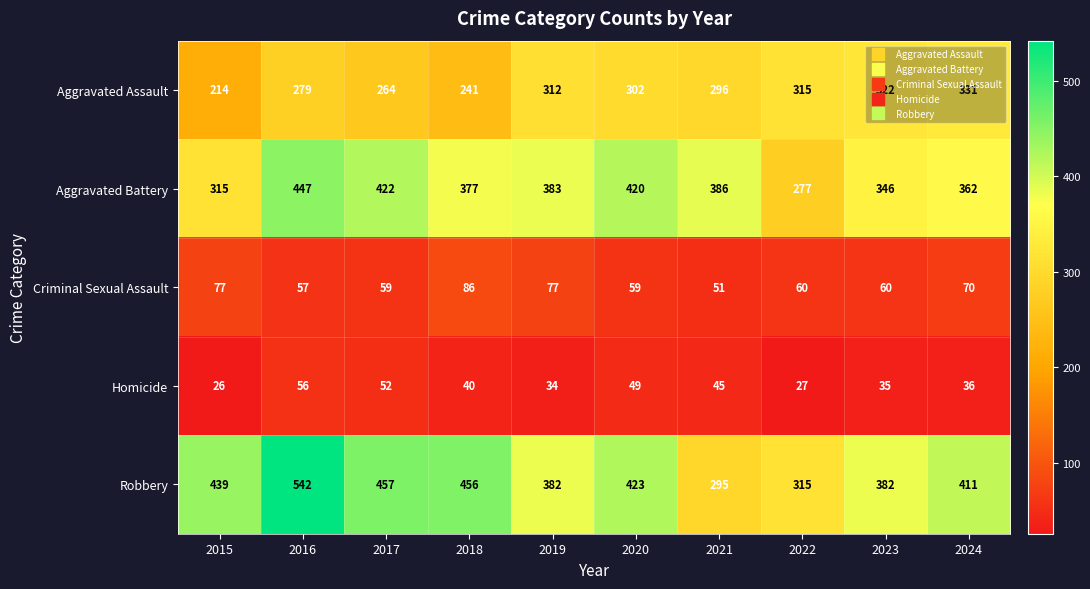

What is the difference between the second highest and second lowest values in the Aggravated Assault series?

81